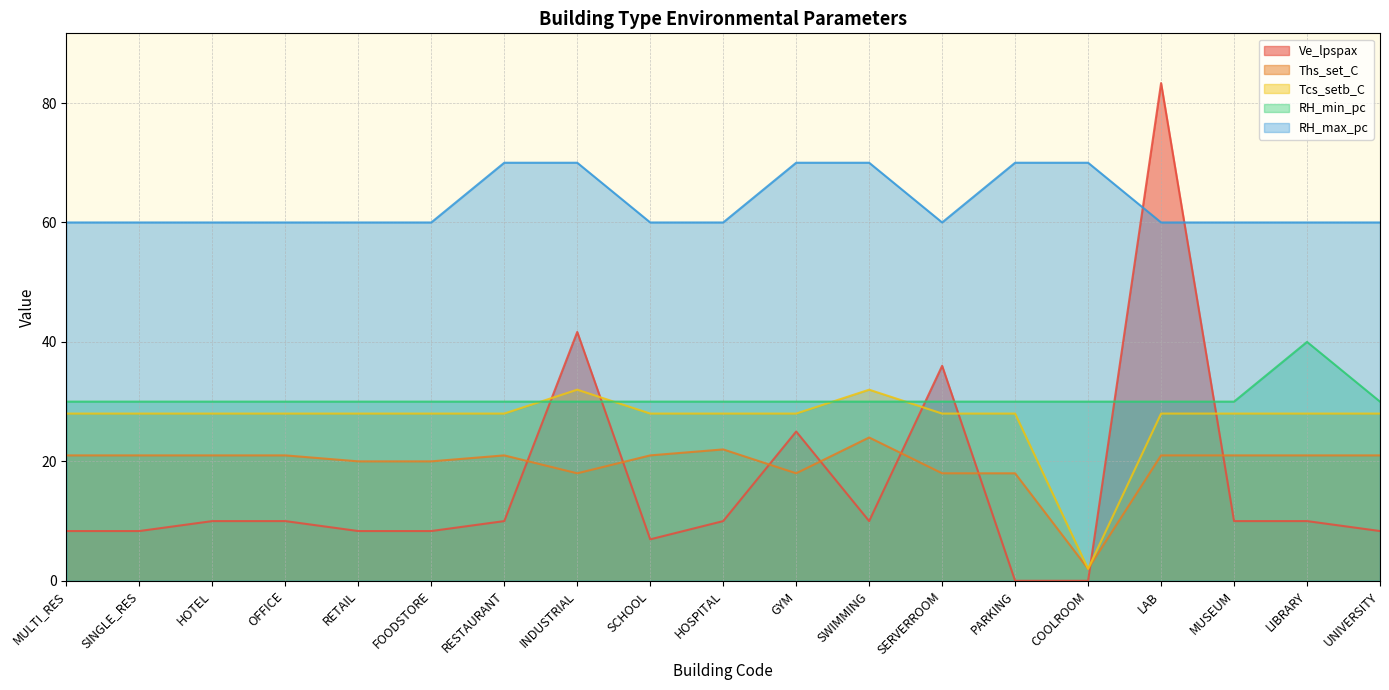

Read the Ths_set_C value at SWIMMING.

24.0